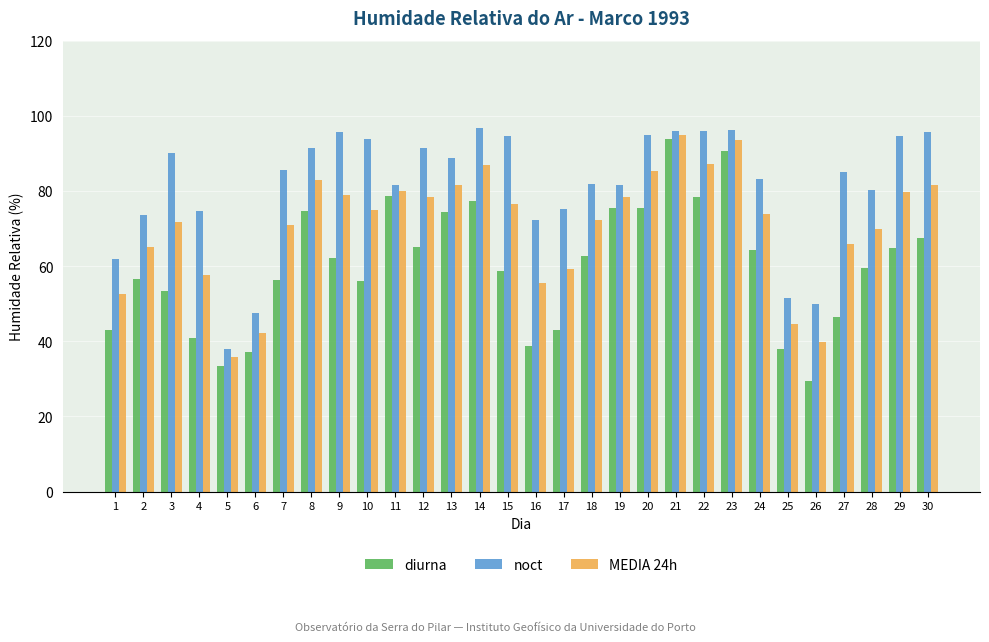

What is the greatest value displayed?

96.7